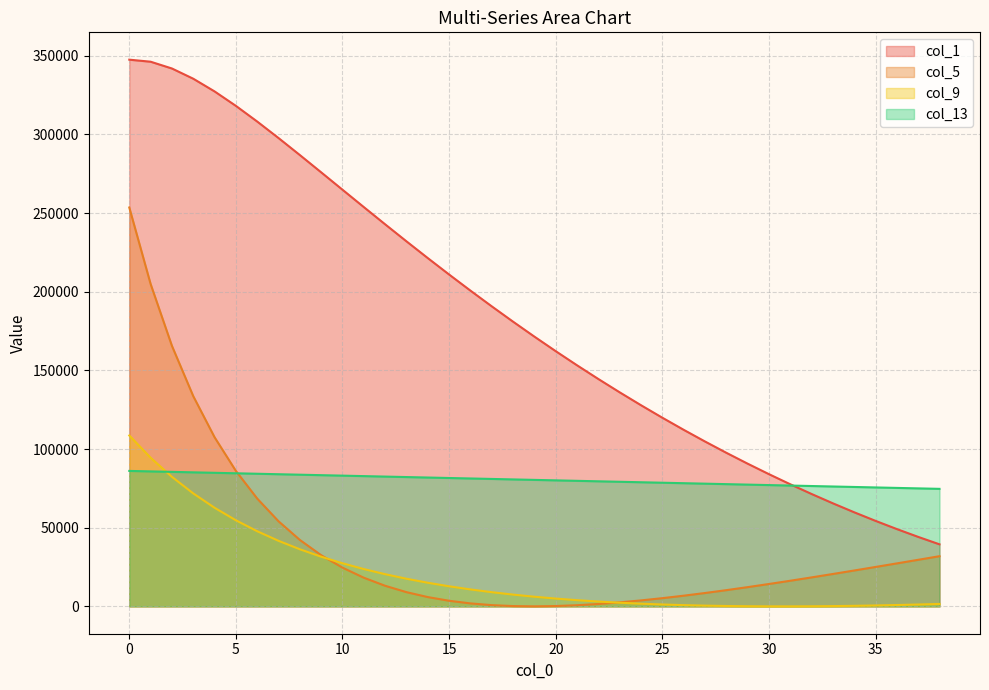

How many values in the col_13 series are below 80410?

19